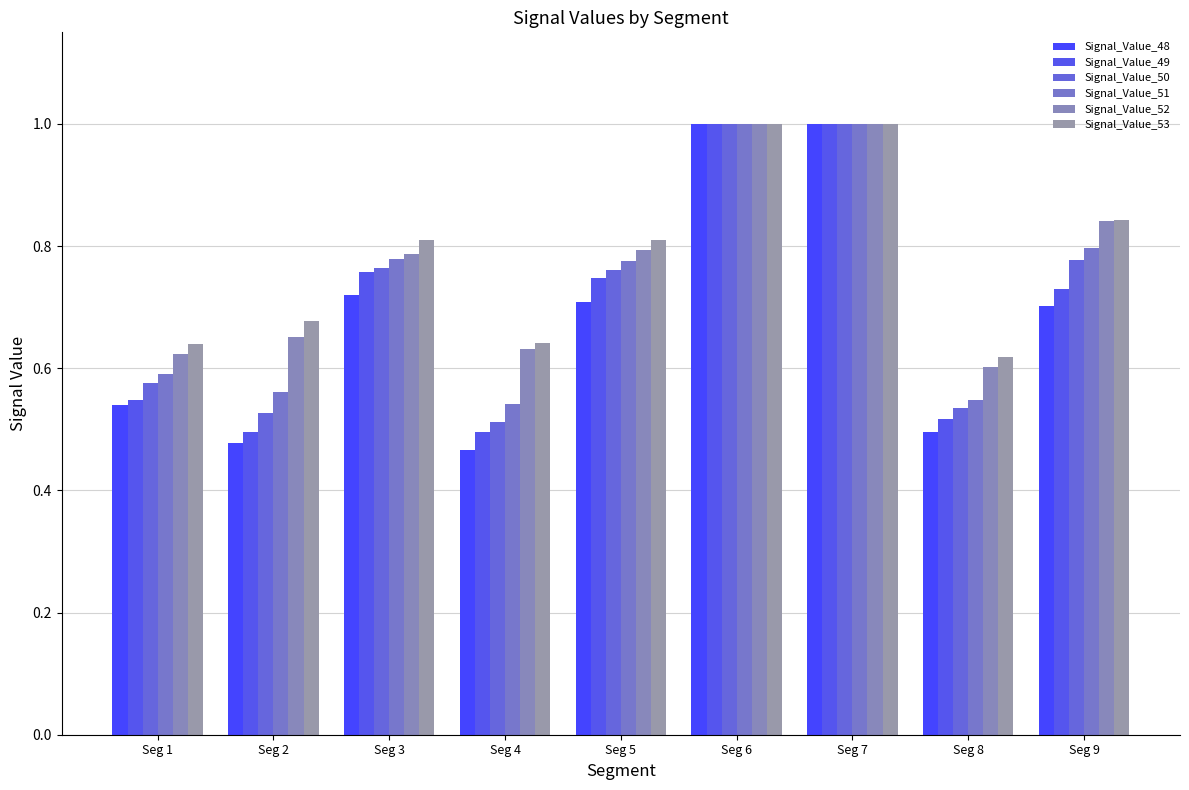

Does the chart contain stacked bars?

No